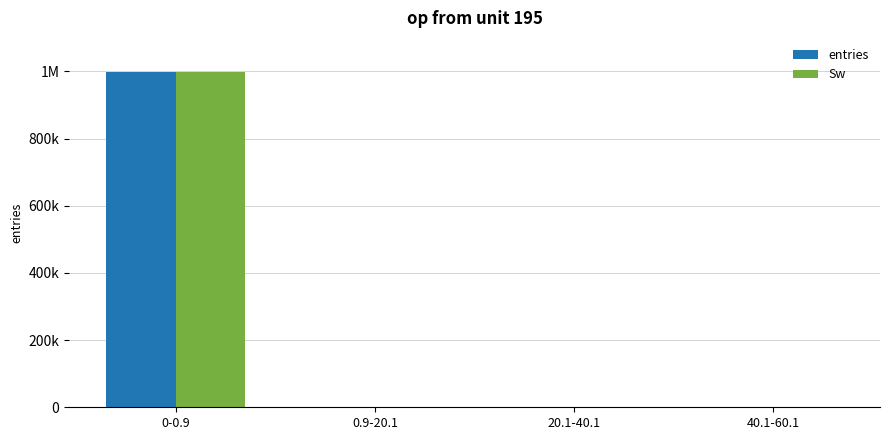

What is the total value across all series at 0.9-20.1?

368